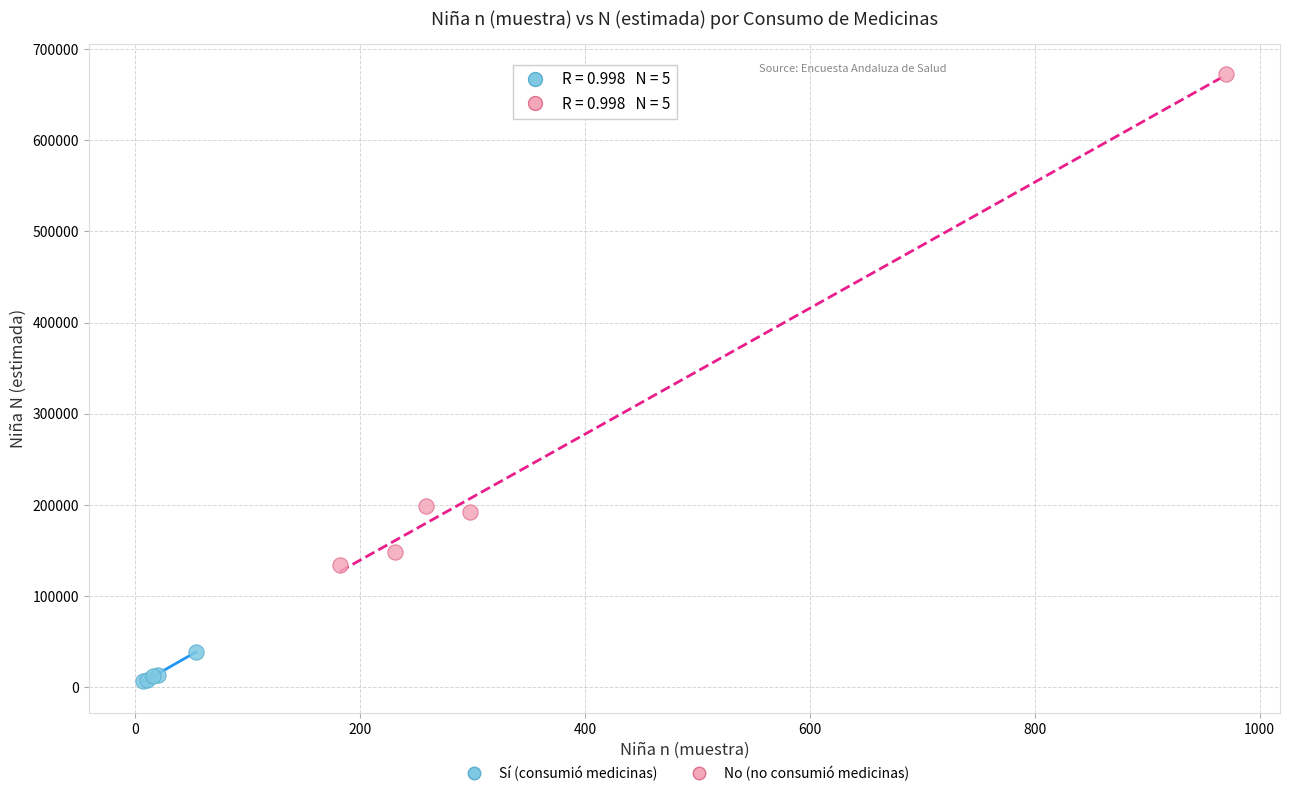

Which series has the widest spread of Y values?

No (no consumió medicinas)